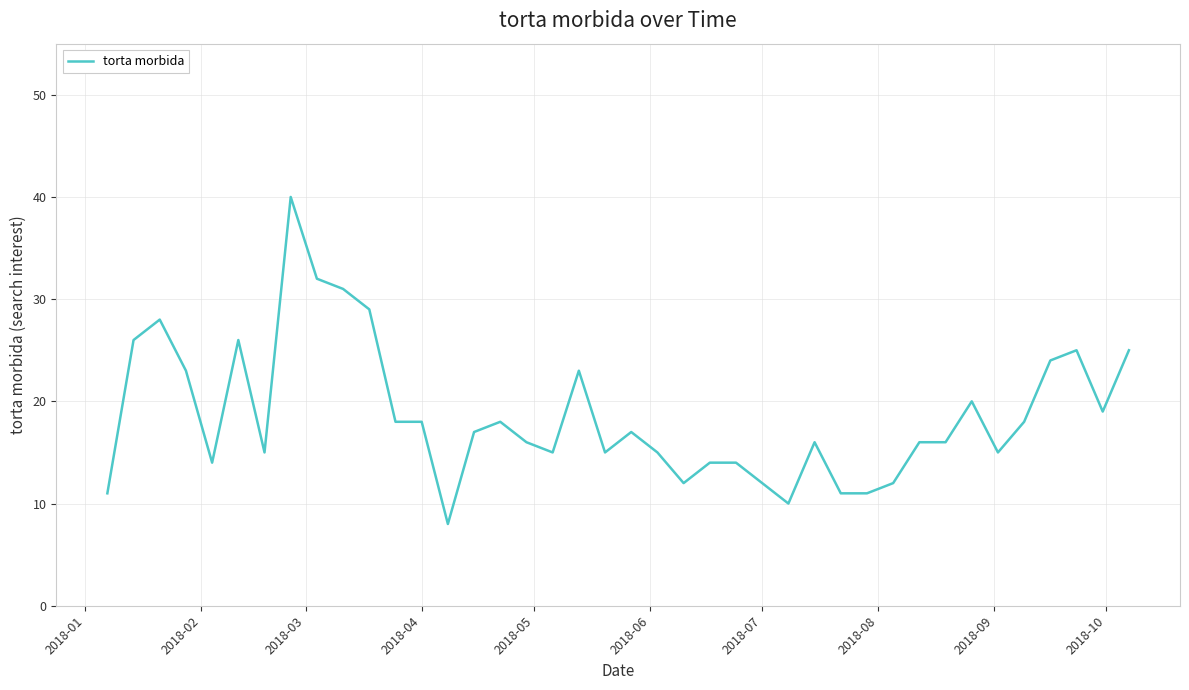

What is the minimum value shown in the chart?

8